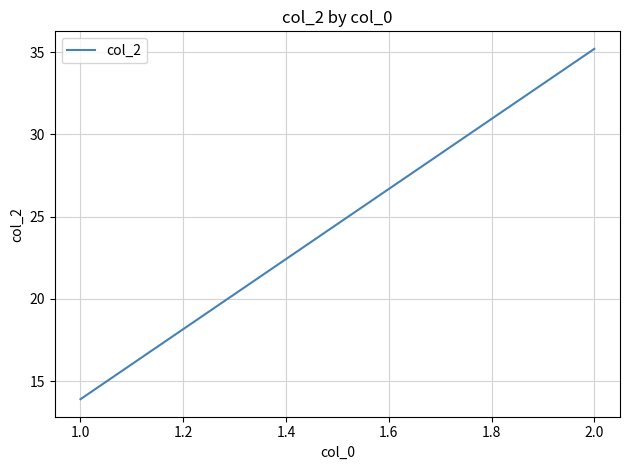

What is the average value?

24.6